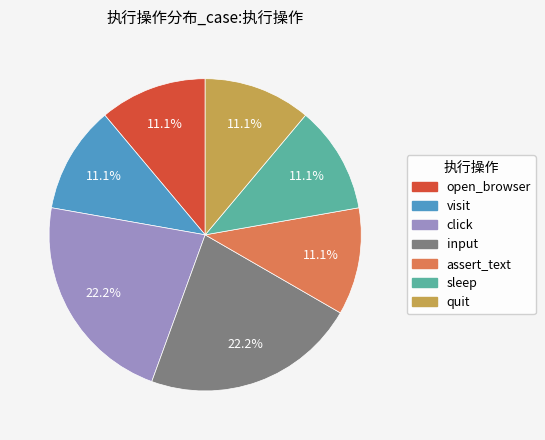

To the nearest percent, what is the difference between the largest and smallest slice percentages?

11%